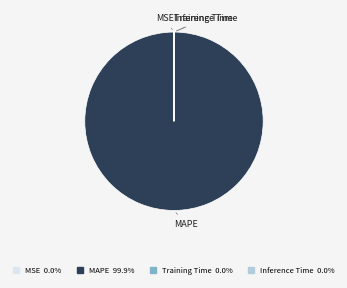

What is the largest slice in the pie chart?

MAPE